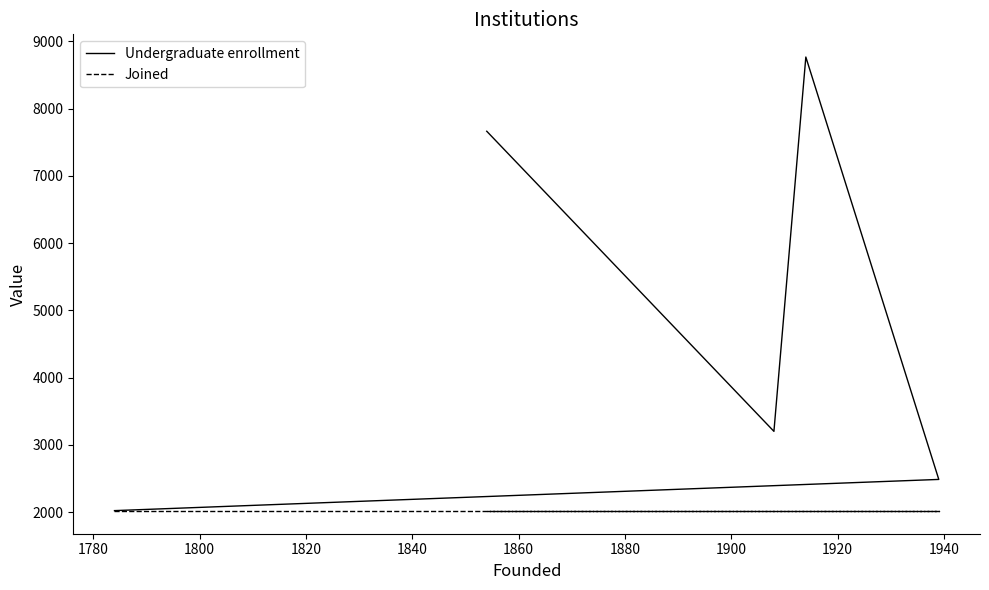

True or false: Undergraduate enrollment and Joined cross at least once.

False